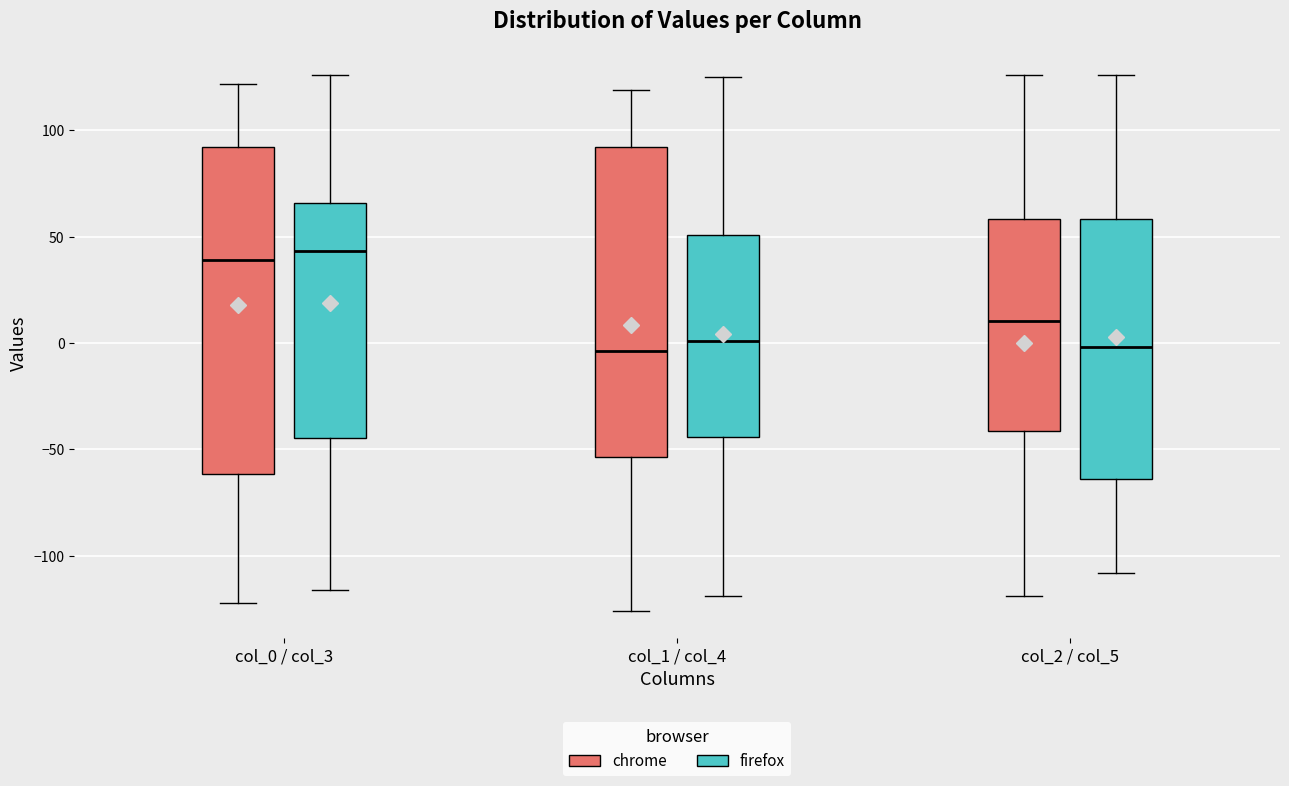

Reading left to right, read every box against the y-axis: the position of its median line, the range the box covers, and the ends of its whiskers. The values are not printed on the chart, so give them approximately, as read against the axis.

col_0 / col_3 (chrome): median 40, box -60 to 90, whiskers -120 to 120
col_0 / col_3 (firefox): median 45, box -45 to 65, whiskers -115 to 125
col_1 / col_4 (chrome): median -5, box -55 to 90, whiskers -125 to 120
col_1 / col_4 (firefox): median 0, box -45 to 50, whiskers -120 to 125
col_2 / col_5 (chrome): median 10, box -40 to 60, whiskers -120 to 125
col_2 / col_5 (firefox): median 0, box -65 to 60, whiskers -110 to 125